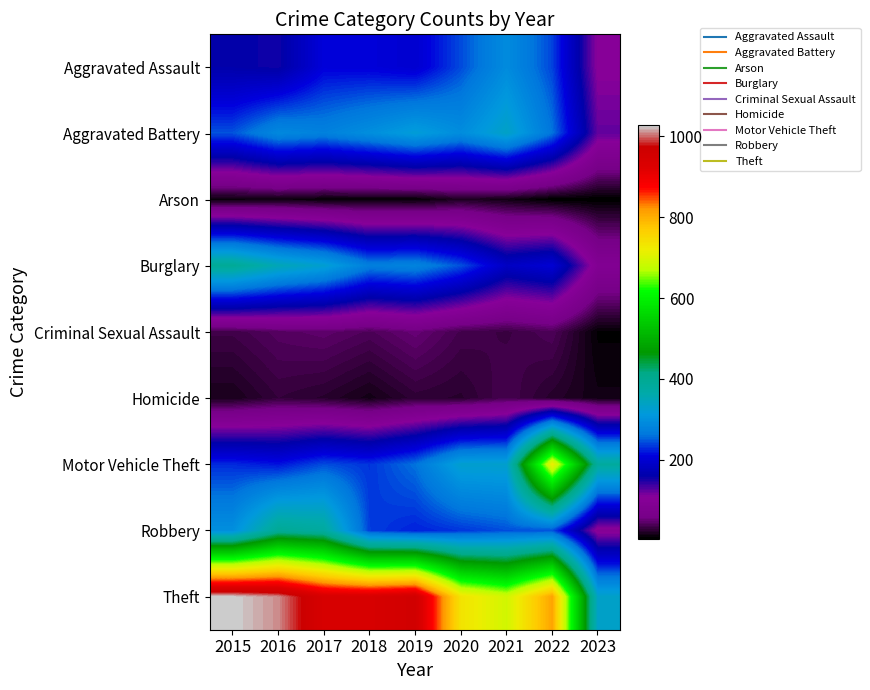

Reading left to right, what are all the values shown in this chart?

Aggravated Assault: 2015=160	2016=154	2017=207	2018=206	2019=197	2020=242	2021=292	2022=239	2023=105
Aggravated Battery: 2015=246	2016=288	2017=277	2018=297	2019=321	2020=294	2021=336	2022=261	2023=123
Arson: 2015=11	2016=13	2017=9	2018=9	2019=8	2020=20	2021=14	2022=5	2023=5
Burglary: 2015=393	2016=352	2017=327	2018=273	2019=281	2020=245	2021=185	2022=201	2023=92
Criminal Sexual Assault: 2015=34	2016=43	2017=47	2018=40	2019=51	2020=36	2021=32	2022=40	2023=8
Homicide: 2015=17	2016=29	2017=24	2018=15	2019=27	2020=24	2021=37	2022=23	2023=14
Motor Vehicle Theft: 2015=228	2016=218	2017=243	2018=232	2019=260	2020=328	2021=329	2022=722	2023=382
Robbery: 2015=297	2016=394	2017=381	2018=237	2019=224	2020=233	2021=244	2022=244	2023=98
Theft: 2015=1027	2016=1009	2017=941	2018=941	2019=959	2020=736	2021=691	2022=812	2023=335